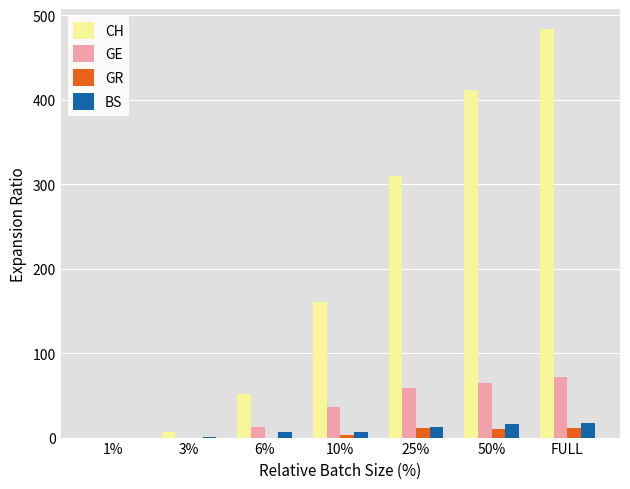

What is the sum of all GR values?

35